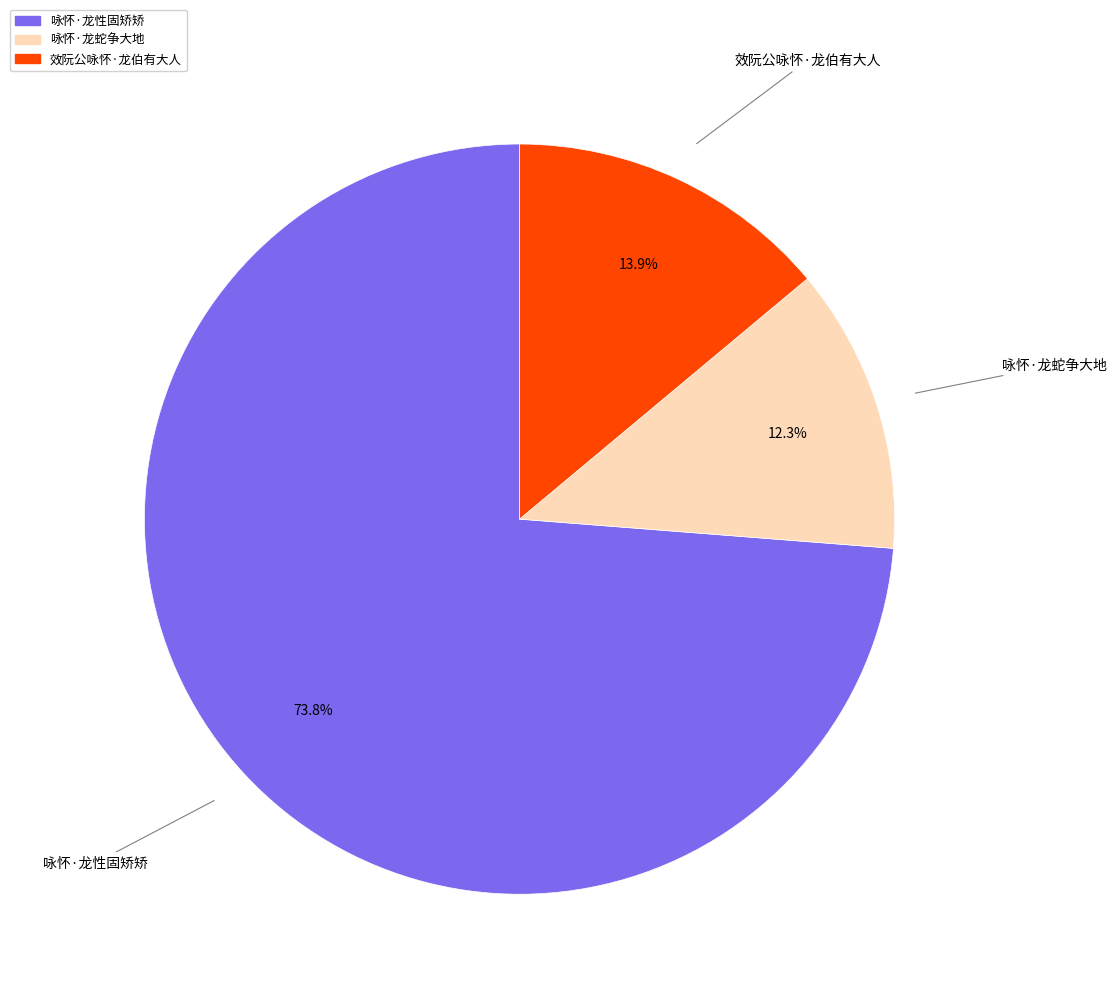

Between 效阮公咏怀·龙伯有大人 and 咏怀·龙蛇争大地, which is larger?

效阮公咏怀·龙伯有大人